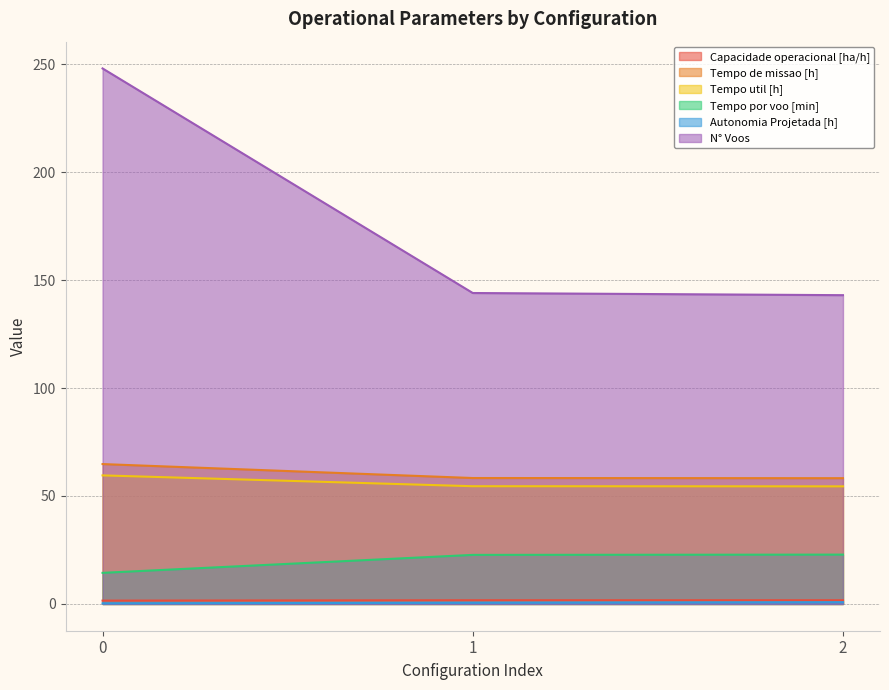

Which series has the widest spread of values?

N° Voos